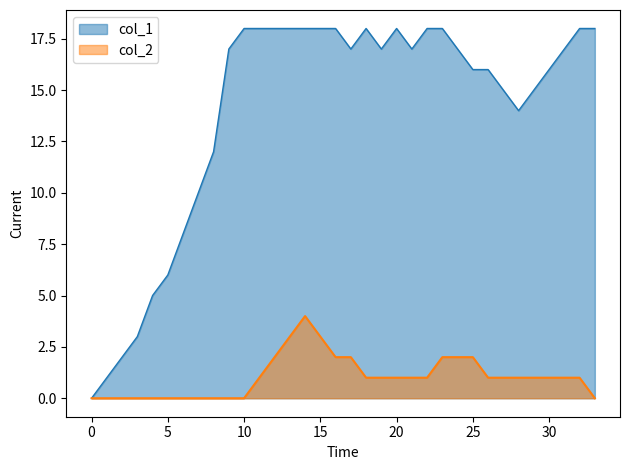

What is the greatest value displayed?

18